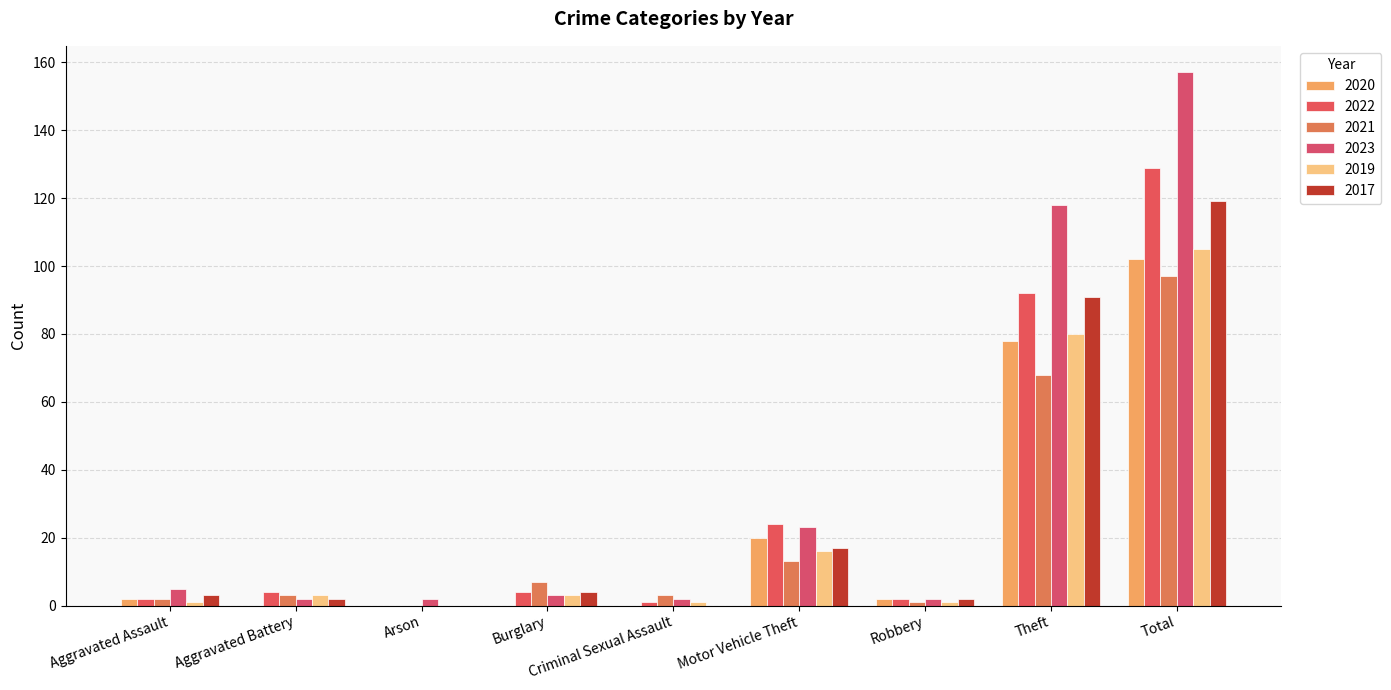

Reading left to right, what are all the values shown in this chart?

2020: Aggravated Assault=2	Aggravated Battery=0	Arson=0	Burglary=0	Criminal Sexual Assault=0	Motor Vehicle Theft=20	Robbery=2	Theft=78	Total=102
2022: Aggravated Assault=2	Aggravated Battery=4	Arson=0	Burglary=4	Criminal Sexual Assault=1	Motor Vehicle Theft=24	Robbery=2	Theft=92	Total=129
2021: Aggravated Assault=2	Aggravated Battery=3	Arson=0	Burglary=7	Criminal Sexual Assault=3	Motor Vehicle Theft=13	Robbery=1	Theft=68	Total=97
2023: Aggravated Assault=5	Aggravated Battery=2	Arson=2	Burglary=3	Criminal Sexual Assault=2	Motor Vehicle Theft=23	Robbery=2	Theft=118	Total=157
2019: Aggravated Assault=1	Aggravated Battery=3	Arson=0	Burglary=3	Criminal Sexual Assault=1	Motor Vehicle Theft=16	Robbery=1	Theft=80	Total=105
2017: Aggravated Assault=3	Aggravated Battery=2	Arson=0	Burglary=4	Criminal Sexual Assault=0	Motor Vehicle Theft=17	Robbery=2	Theft=91	Total=119